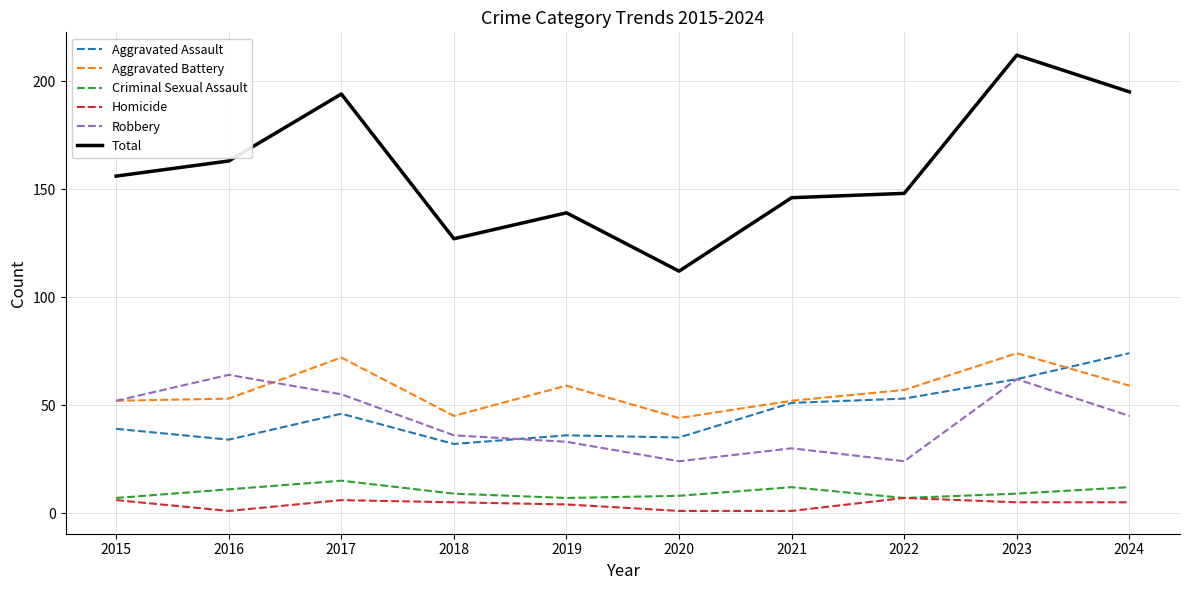

At which category does the chart reach its peak across all series?

2023